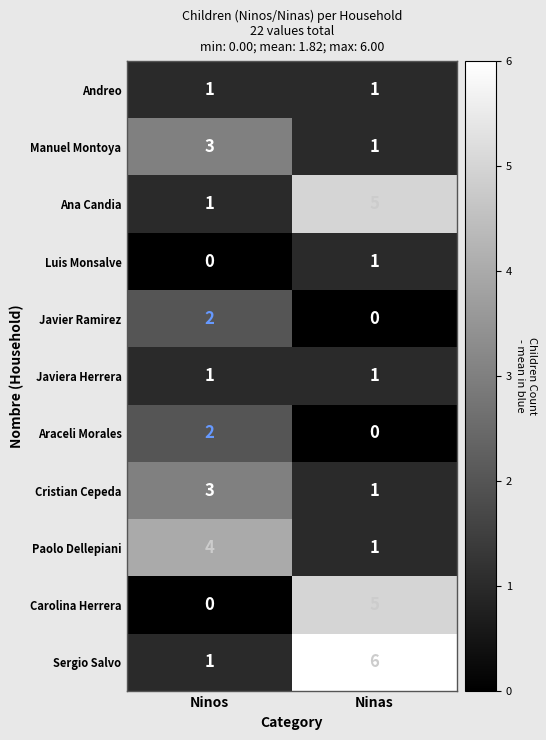

What is the spread (max minus min) of values at Ninas?

6